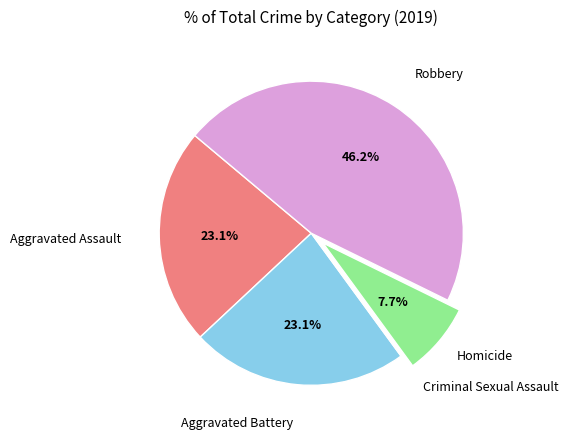

To the nearest percent, what is the average slice percentage?

20%